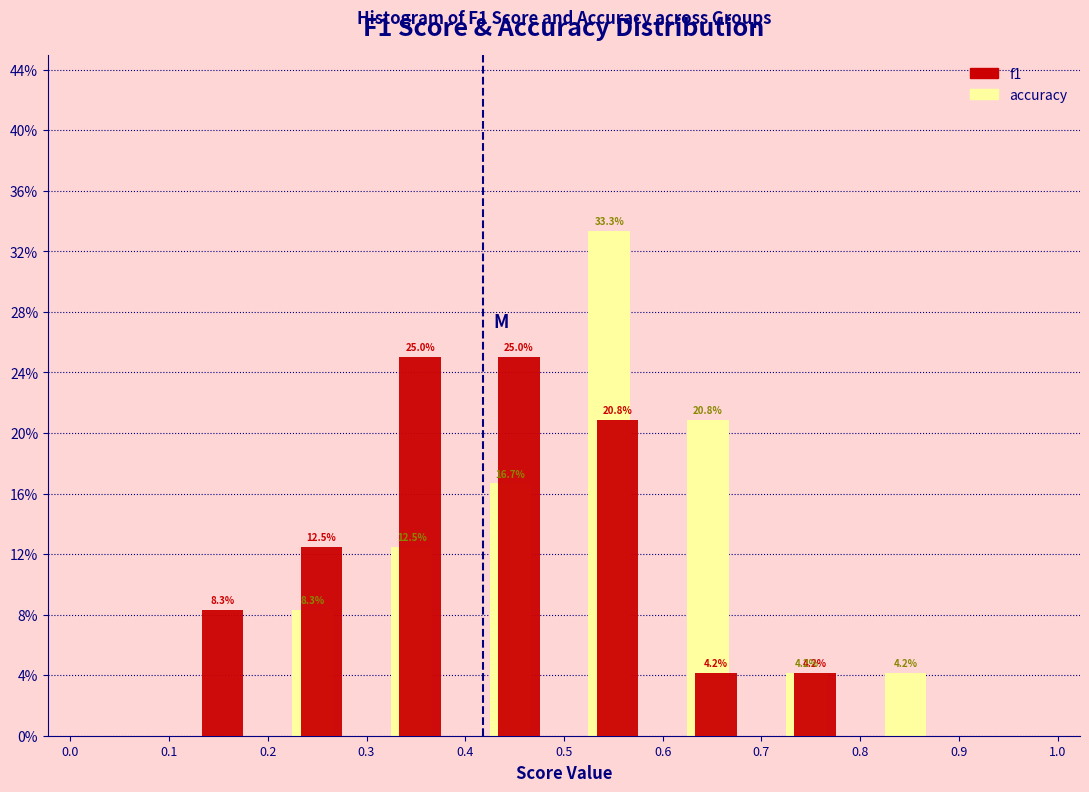

In the accuracy series, which range on the x-axis has the tallest bar?

0.5 to 0.6